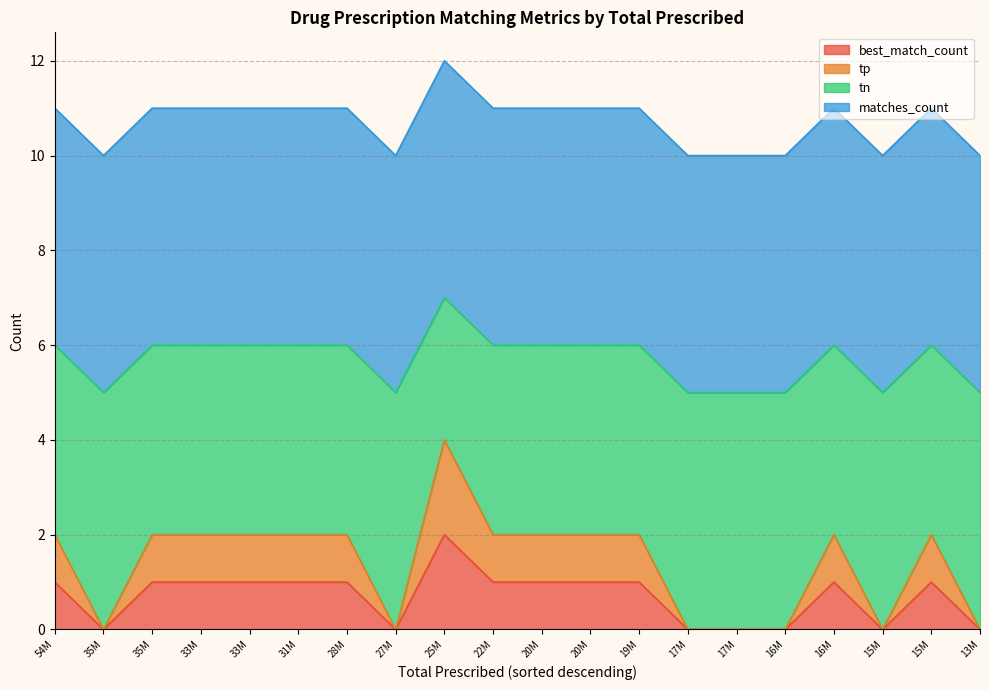

Does the chart have visible grid lines?

Yes